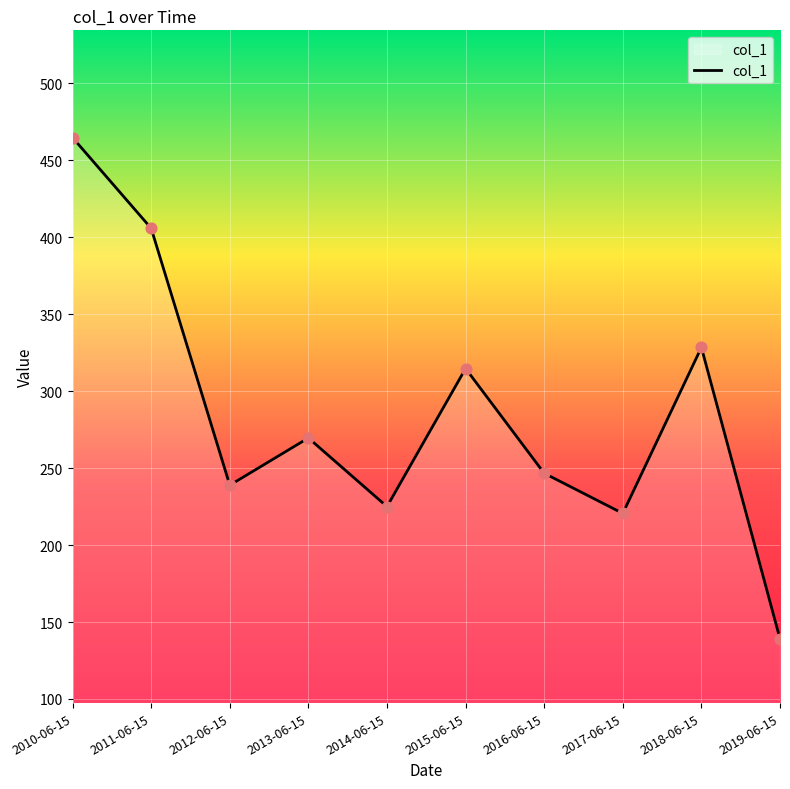

Which has a higher value, 2013-06-15 or 2015-06-15?

2015-06-15